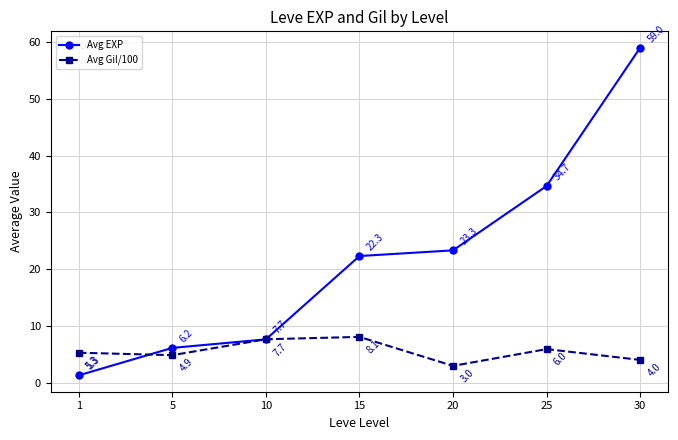

How many lines are shown in the chart?

2